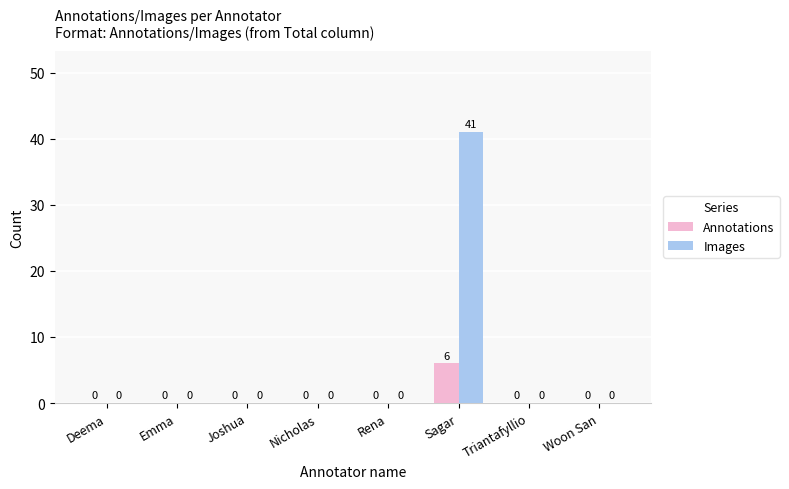

Which series changed the most between Rena and Sagar?

Images